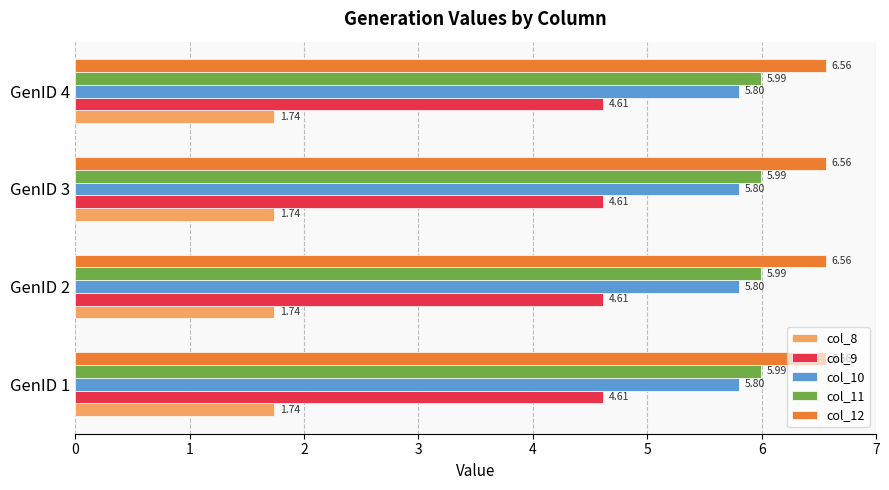

The value of col_10 at GenID 1 is 1.4. True or false?

False